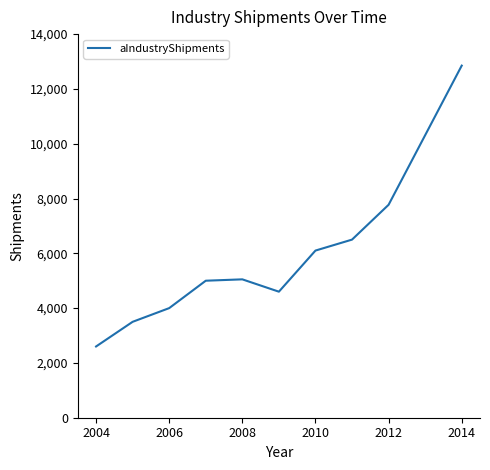

What is the smallest value displayed?

2600.0